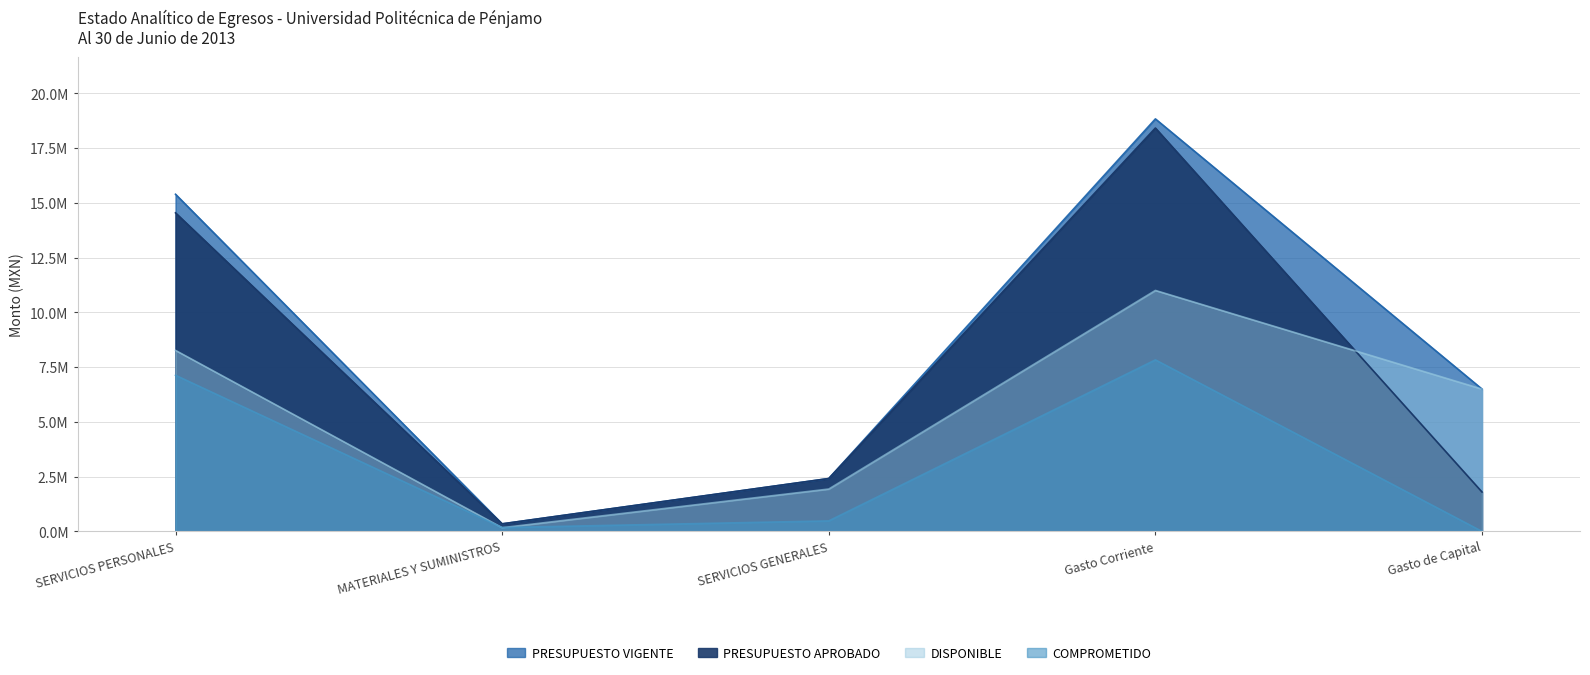

Between SERVICIOS PERSONALES and MATERIALES Y SUMINISTROS, which is larger?

SERVICIOS PERSONALES